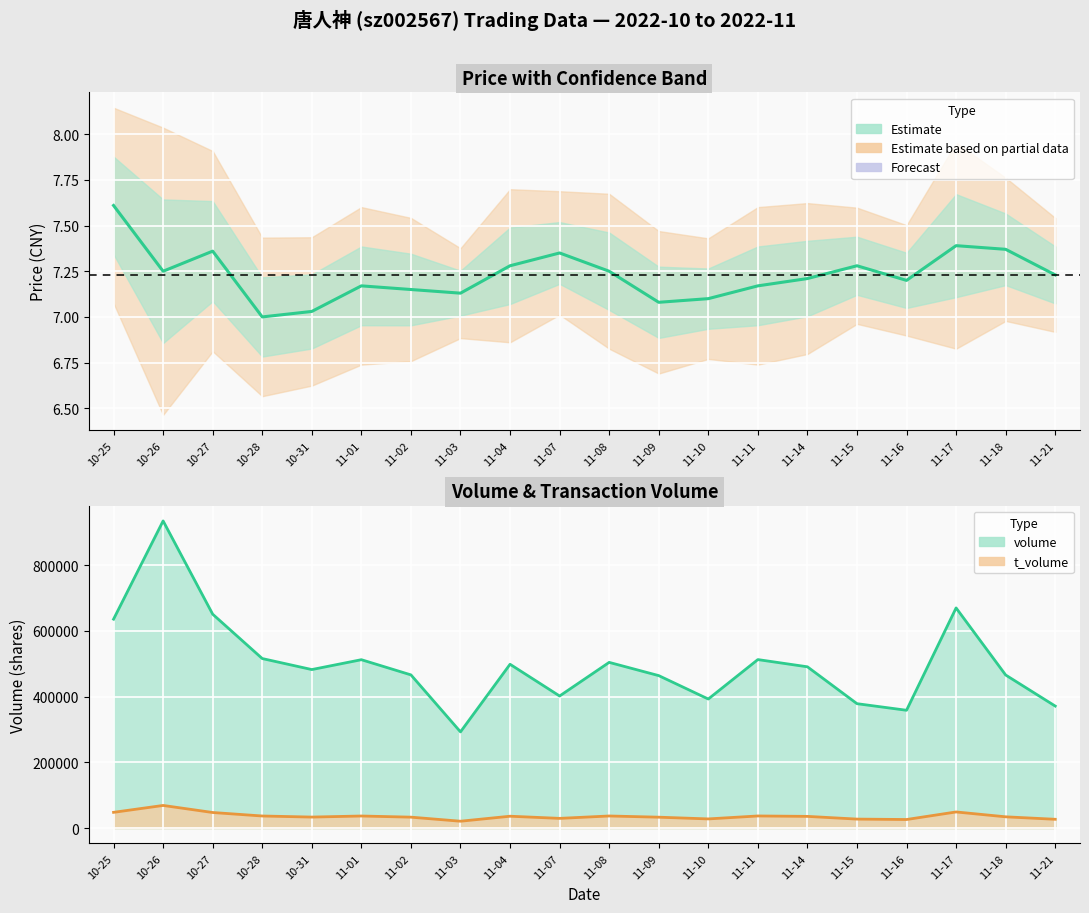

How many interior local valleys (lower than both neighbors) does the data have?

5